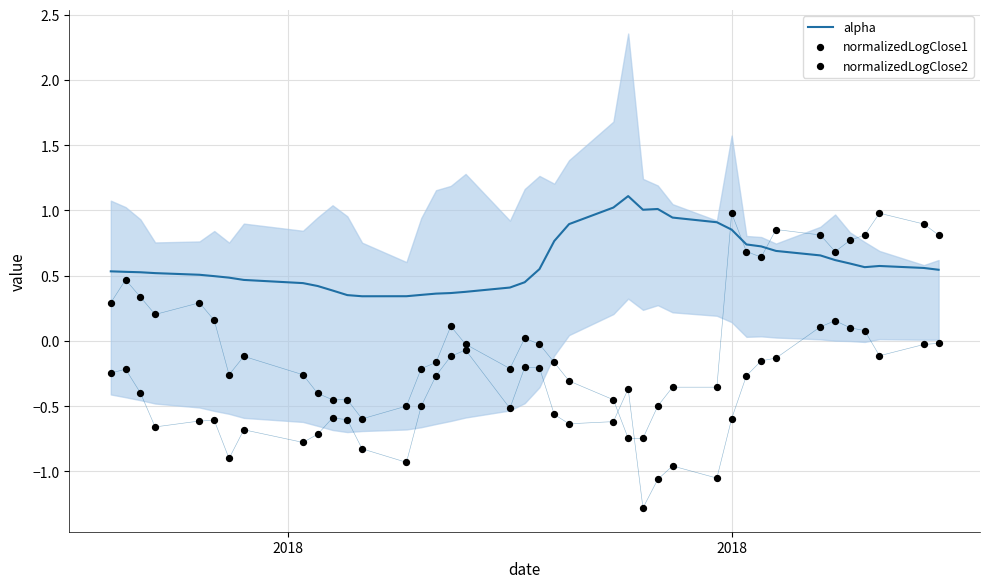

At how many categories does at least one series exceed 0?

40